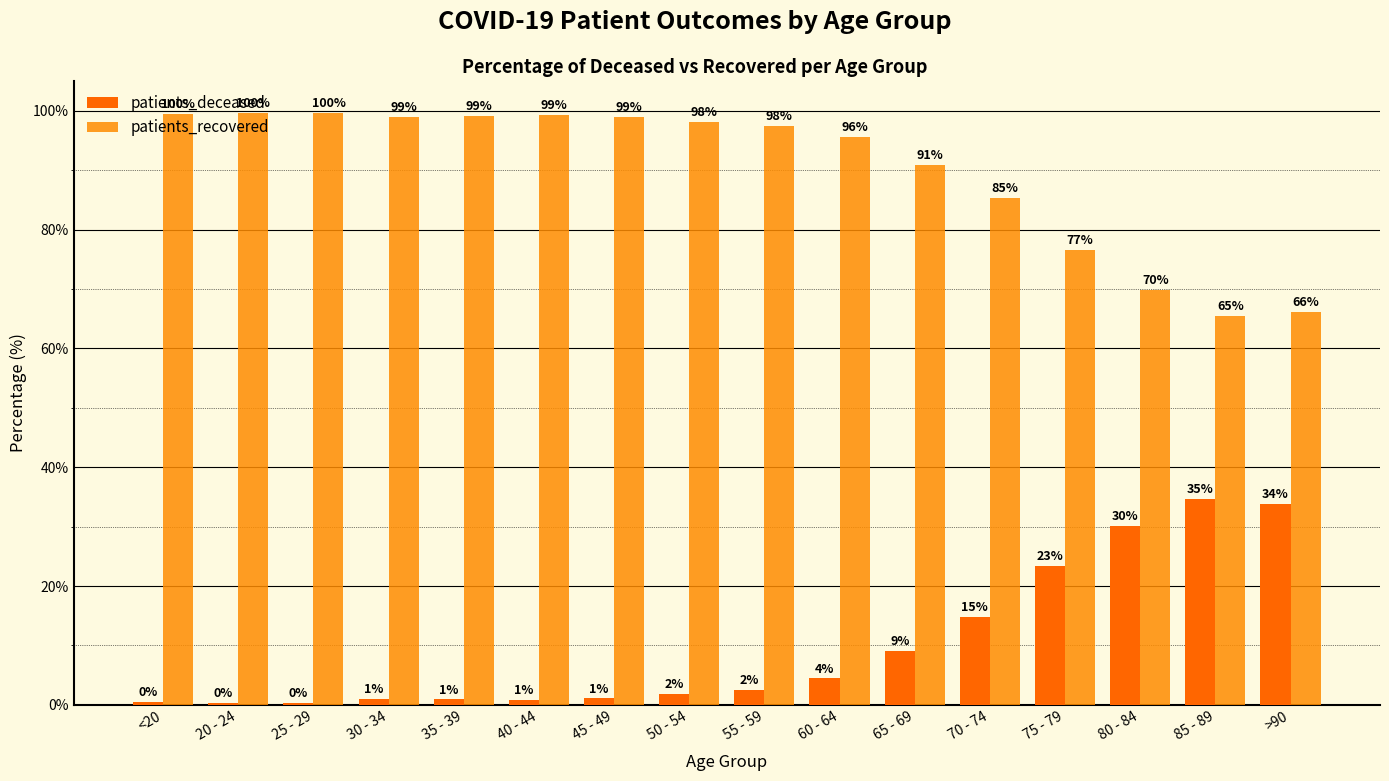

Reading left to right, transcribe all the data shown in this chart.

patients_deceased: 0.5	0.3	0.3	1.1	0.9	0.8	1.1	1.9	2.5	4.4	9.1	14.7	23.4	30.2	34.6	33.9
patients_recovered: 99.5	99.7	99.7	98.9	99.1	99.2	98.9	98.1	97.5	95.6	90.9	85.3	76.6	69.8	65.4	66.1